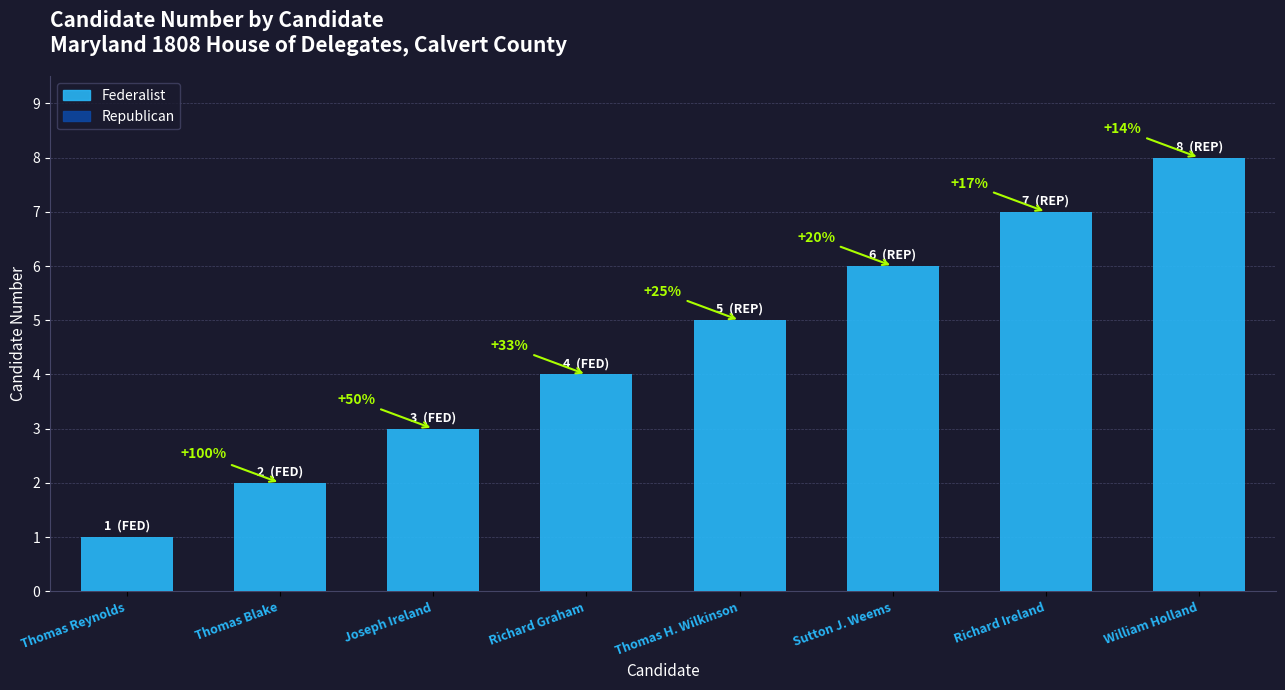

What is the label of the 5th bar from the left?

Thomas H. Wilkinson